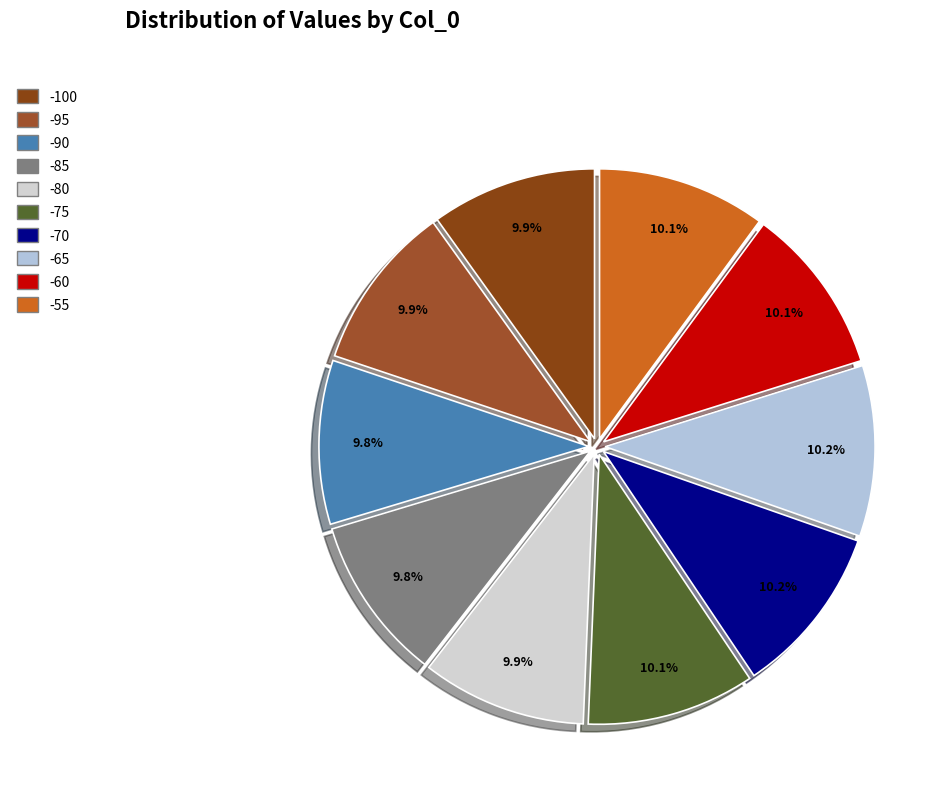

Count the number of slices in the pie.

10